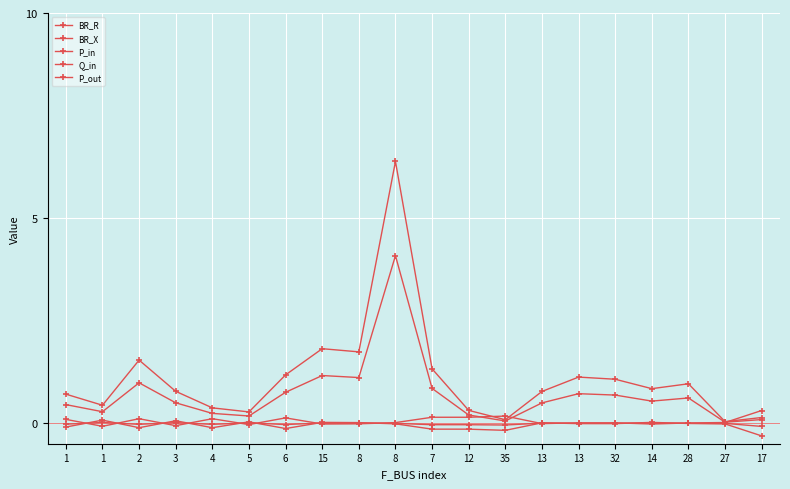

What is the label of the 7th point from the left?

6